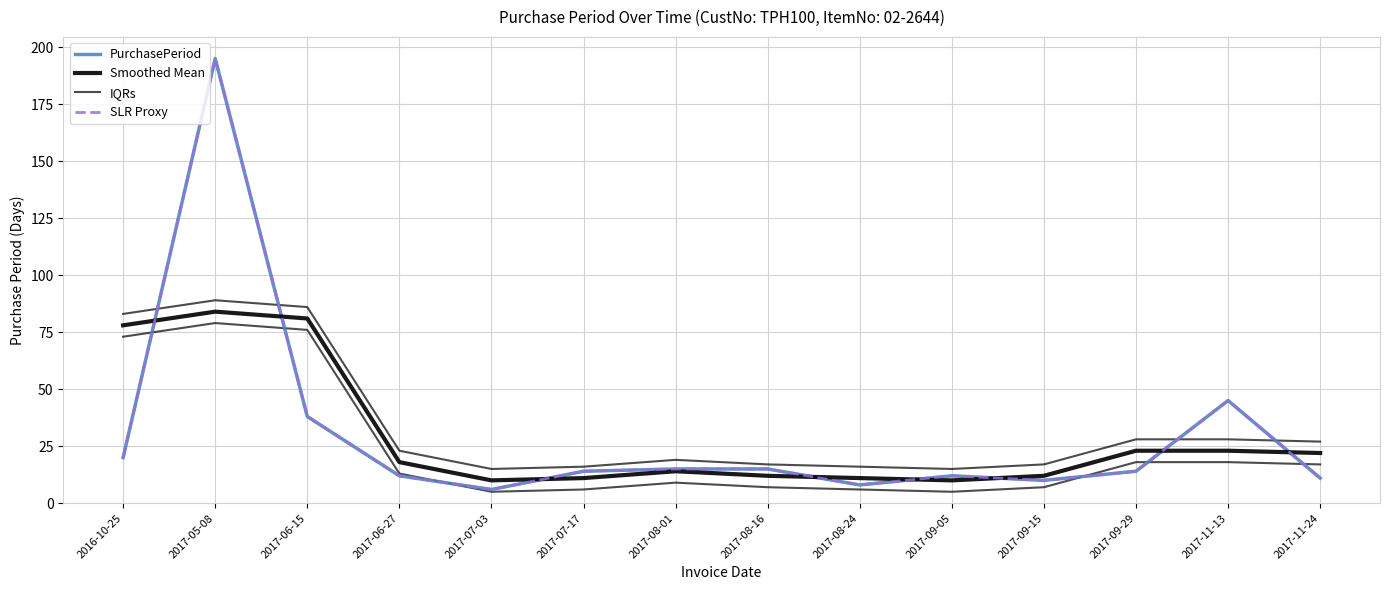

What is the value of the PurchasePeriod point at the 10th from the left?

12